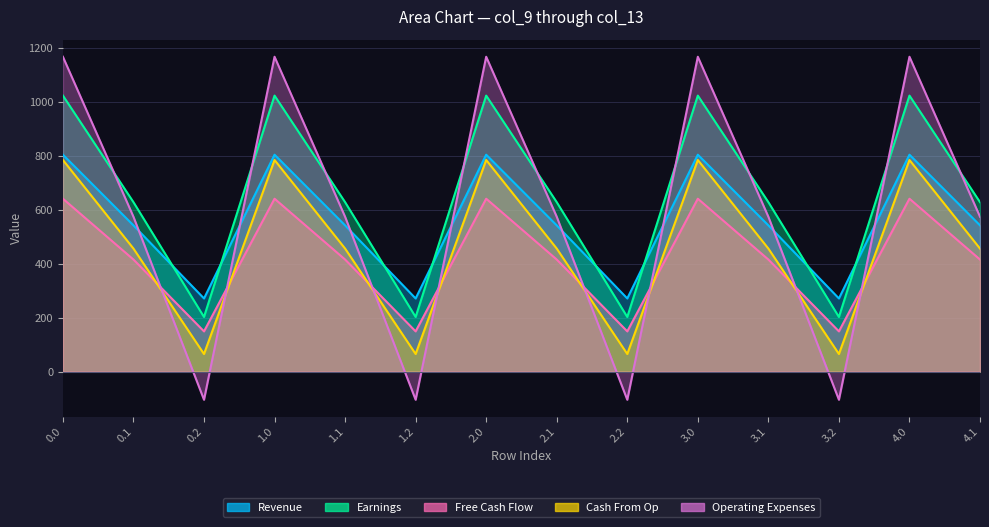

True or false: col_12 and col_10 intersect in this chart.

False